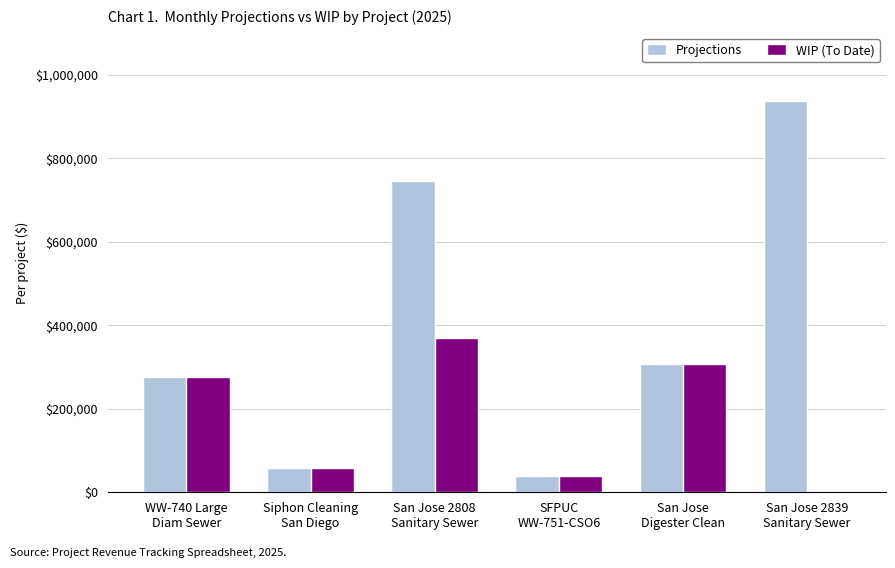

Reading left to right, extract all data points from this chart.

Projections: 277130.5	59076.0	746194.8	39337.2	306500.0	936828.0
WIP (To Date): 277130.5	59076.0	369813.5	39337.2	306500.0	0.0